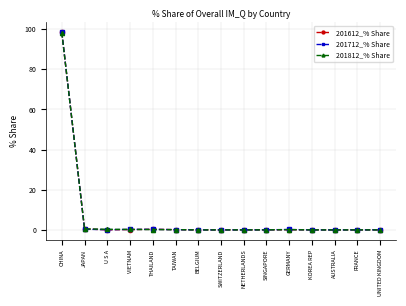

At which category is the sum across all series the highest?

CHINA